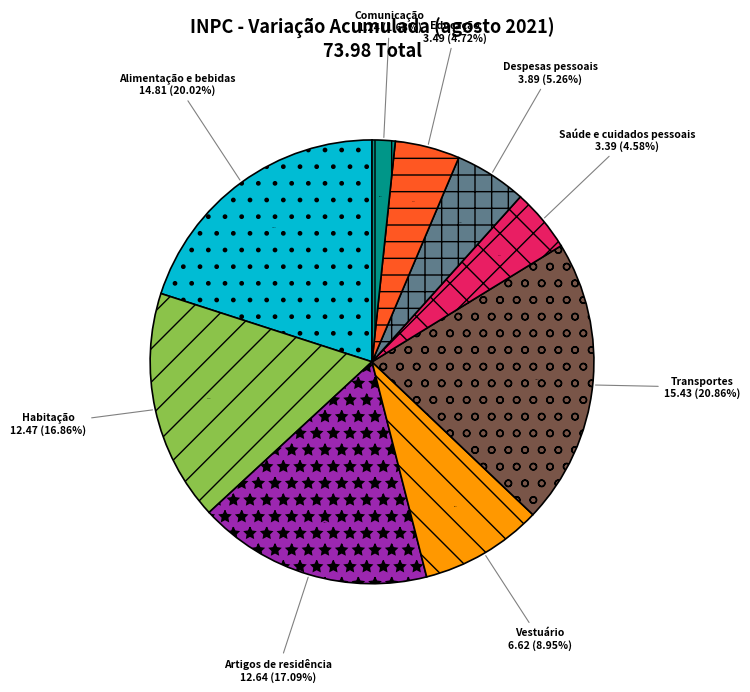

Does 3.Artigos de residência represent more than half of the total?

No